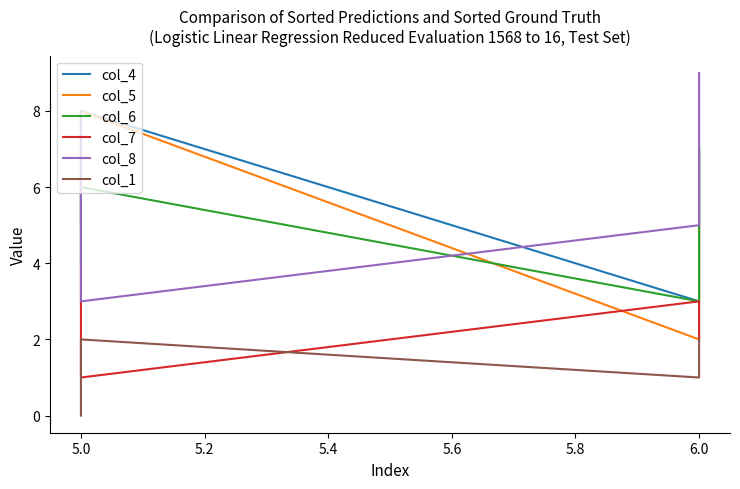

What position from the right is 5.2?

2